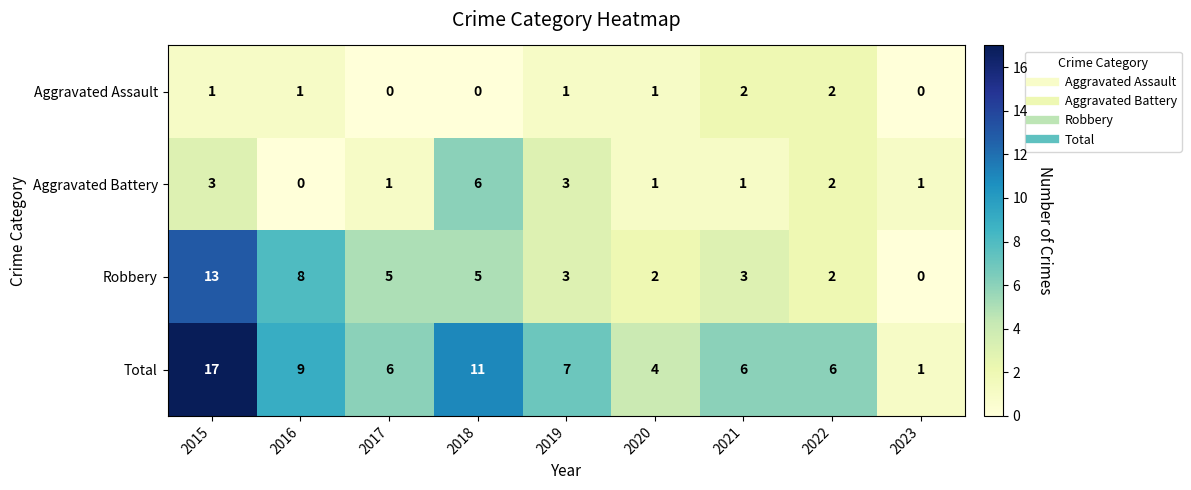

Which series has the widest spread of values?

Total